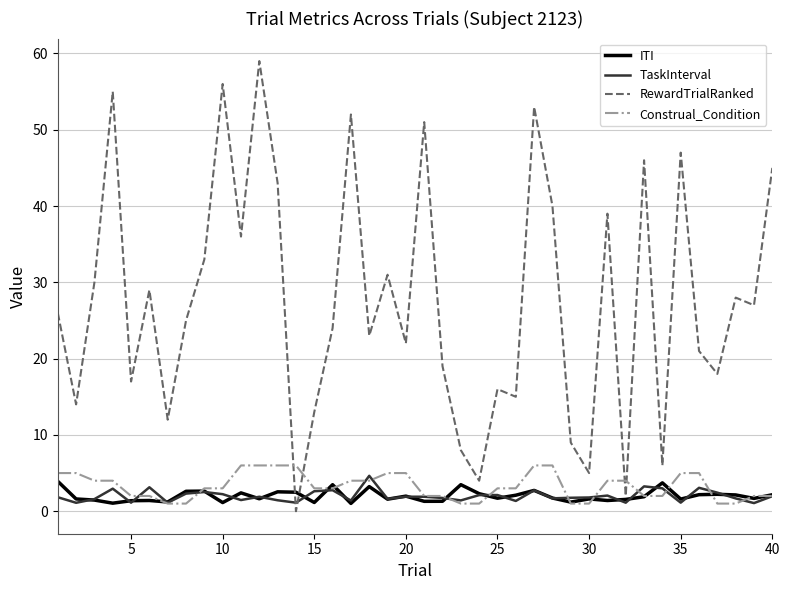

What is the maximum value shown in the chart?

59.0